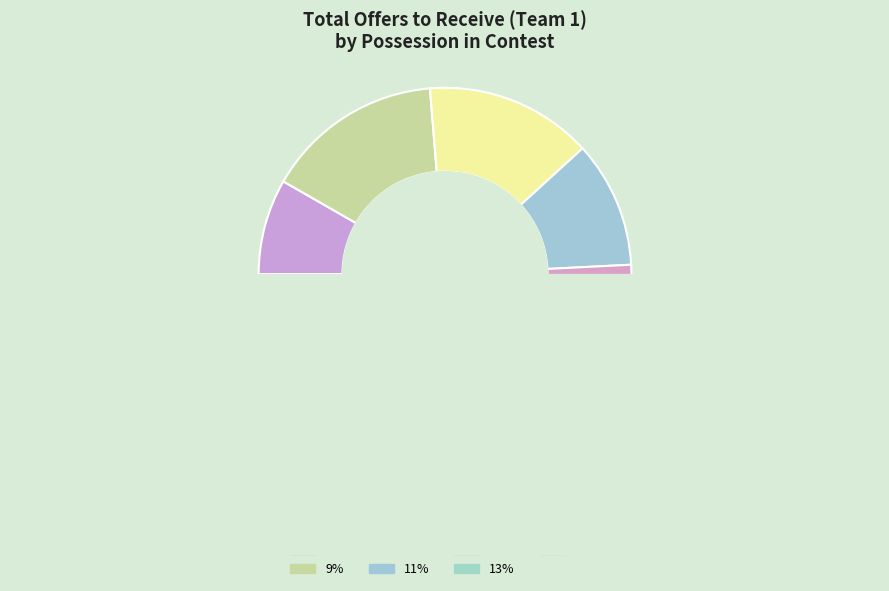

Between 8% and 12%, which is larger?

12%